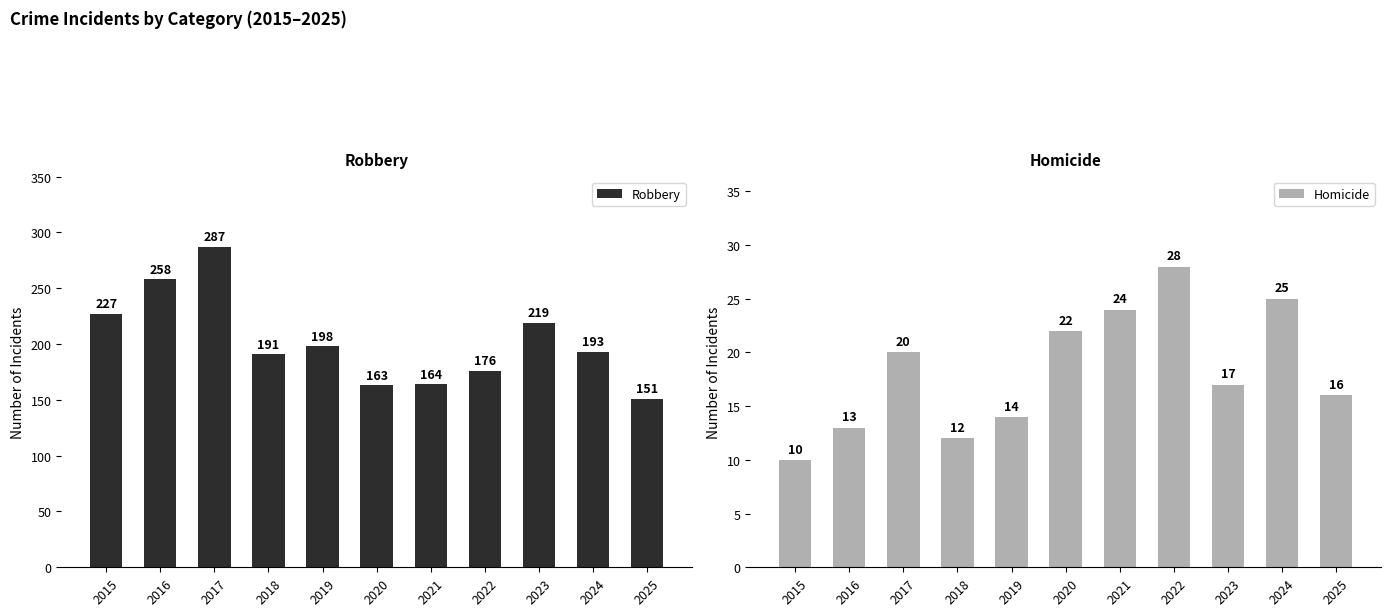

Reading right to left, what are all the values shown in this chart?

Robbery: 2025=151	2024=193	2023=219	2022=176	2021=164	2020=163	2019=198	2018=191	2017=287	2016=258	2015=227
Homicide: 2025=16	2024=25	2023=17	2022=28	2021=24	2020=22	2019=14	2018=12	2017=20	2016=13	2015=10